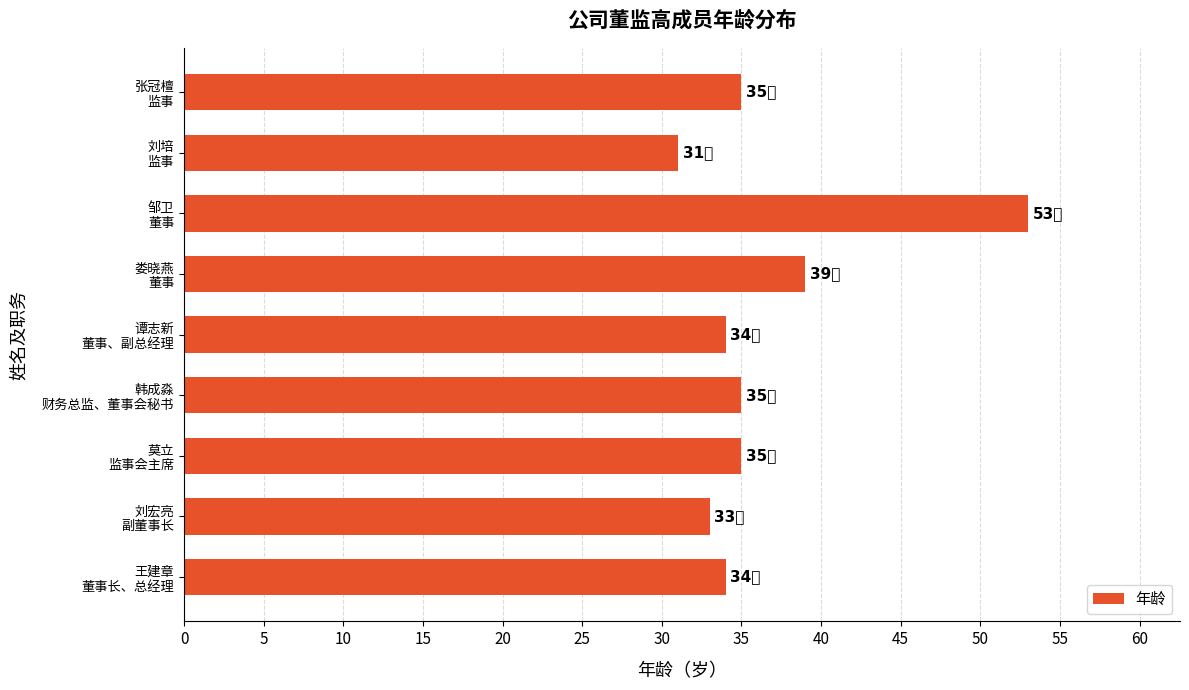

How many series are shown in this chart?

1